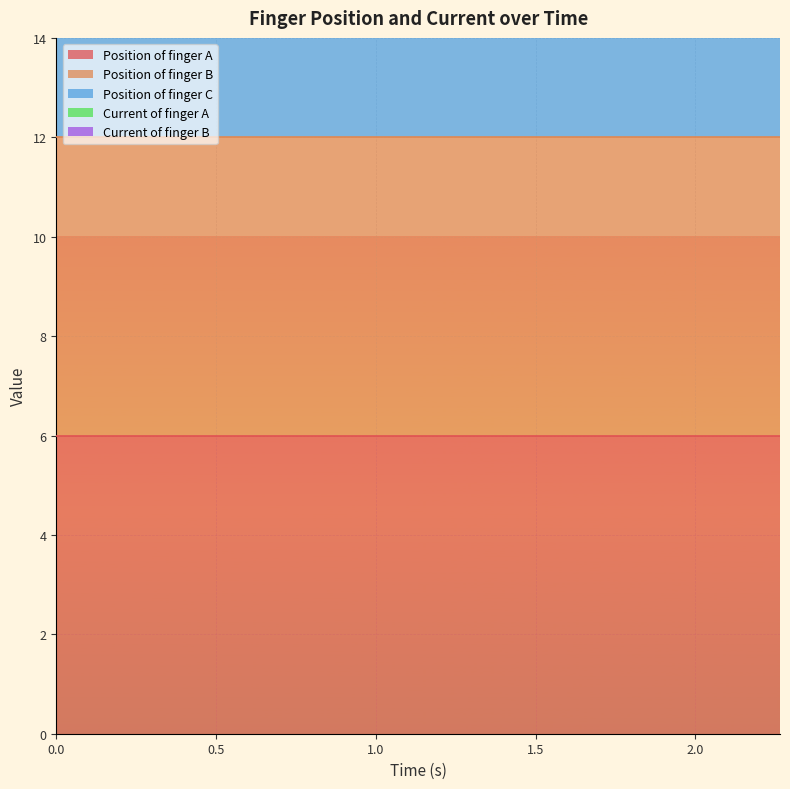

Reading left to right, transcribe all the data shown in this chart.

Position of finger A: 0=6	1=6	2=6	3=6	4=6	5=6	6=6	7=6	8=6	9=6	10=6	11=6	12=6	13=6	14=6	15=6	16=6	17=6	18=6	19=6
Position of finger B: 0=6	1=6	2=6	3=6	4=6	5=6	6=6	7=6	8=6	9=6	10=6	11=6	12=6	13=6	14=6	15=6	16=6	17=6	18=6	19=6
Position of finger C: 0=6	1=6	2=6	3=6	4=6	5=6	6=6	7=6	8=6	9=6	10=6	11=6	12=6	13=6	14=6	15=6	16=6	17=6	18=6	19=6
Current of finger A: 0=0	1=0	2=0	3=0	4=0	5=0	6=0	7=0	8=0	9=0	10=0	11=0	12=0	13=0	14=0	15=0	16=0	17=0	18=0	19=0
Current of finger B: 0=0	1=0	2=0	3=0	4=0	5=0	6=0	7=0	8=0	9=0	10=0	11=0	12=0	13=0	14=0	15=0	16=0	17=0	18=0	19=0